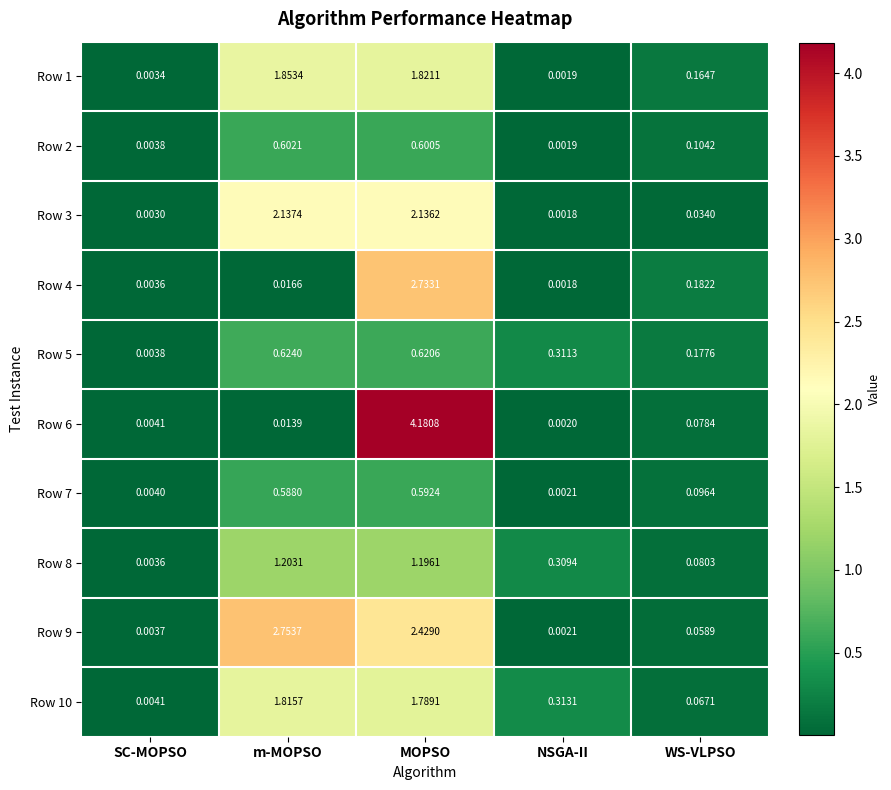

At which label is Row 6 closest to 2?

WS-VLPSO